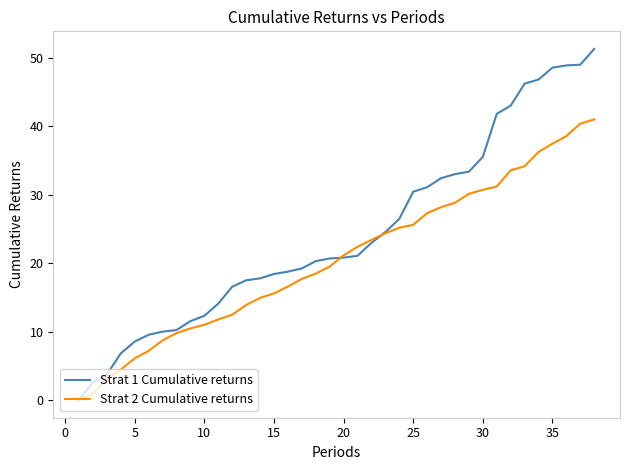

List the series in order of their overall mean, lowest first.

Strat 2 Cumulative returns, Strat 1 Cumulative returns